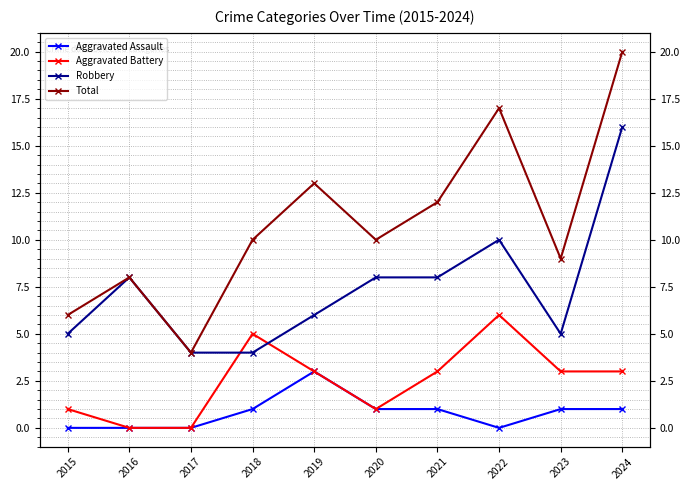

Reading left to right, list all the values displayed in this chart.

Aggravated Assault: 2015=0	2016=0	2017=0	2018=1	2019=3	2020=1	2021=1	2022=0	2023=1	2024=1
Aggravated Battery: 2015=1	2016=0	2017=0	2018=5	2019=3	2020=1	2021=3	2022=6	2023=3	2024=3
Robbery: 2015=5	2016=8	2017=4	2018=4	2019=6	2020=8	2021=8	2022=10	2023=5	2024=16
Total: 2015=6	2016=8	2017=4	2018=10	2019=13	2020=10	2021=12	2022=17	2023=9	2024=20